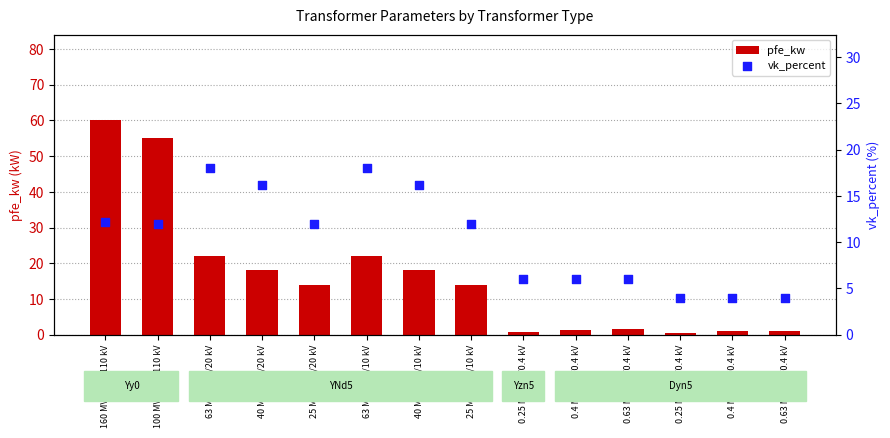

At which category is the sum across all series the highest?

160 MVA 380/110 kV